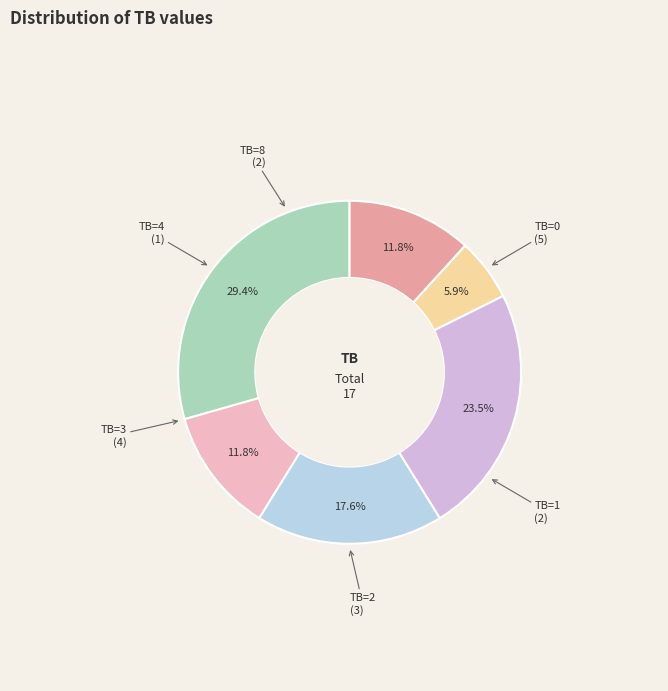

How many segments does this pie chart have?

6